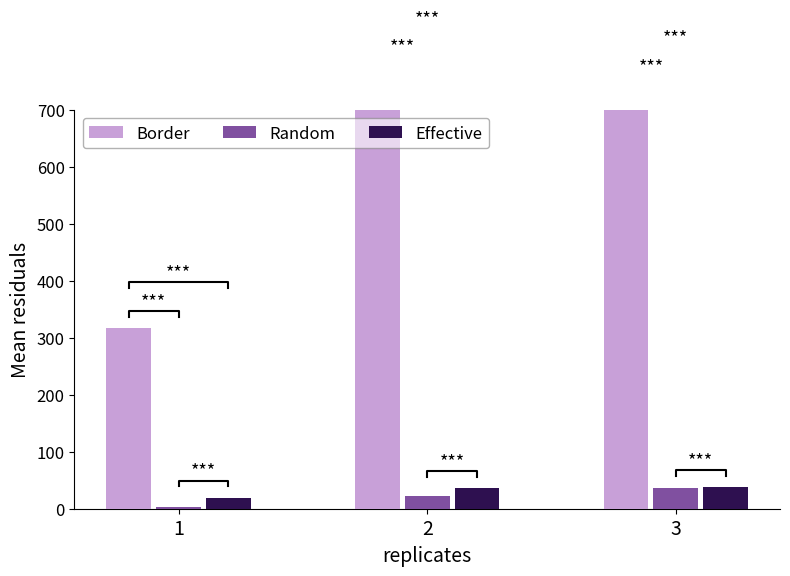

What is the value of the Random bar at the 3rd from the left?

35.8